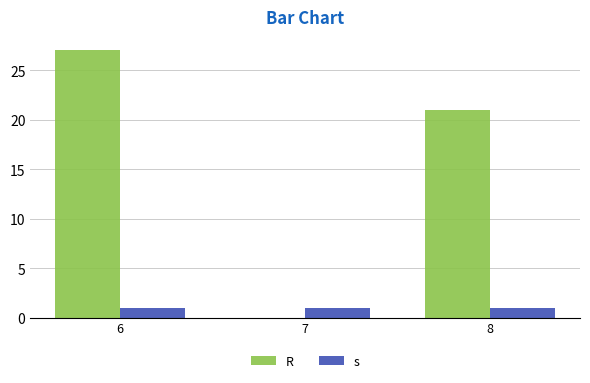

What is the average value of the R series?

16